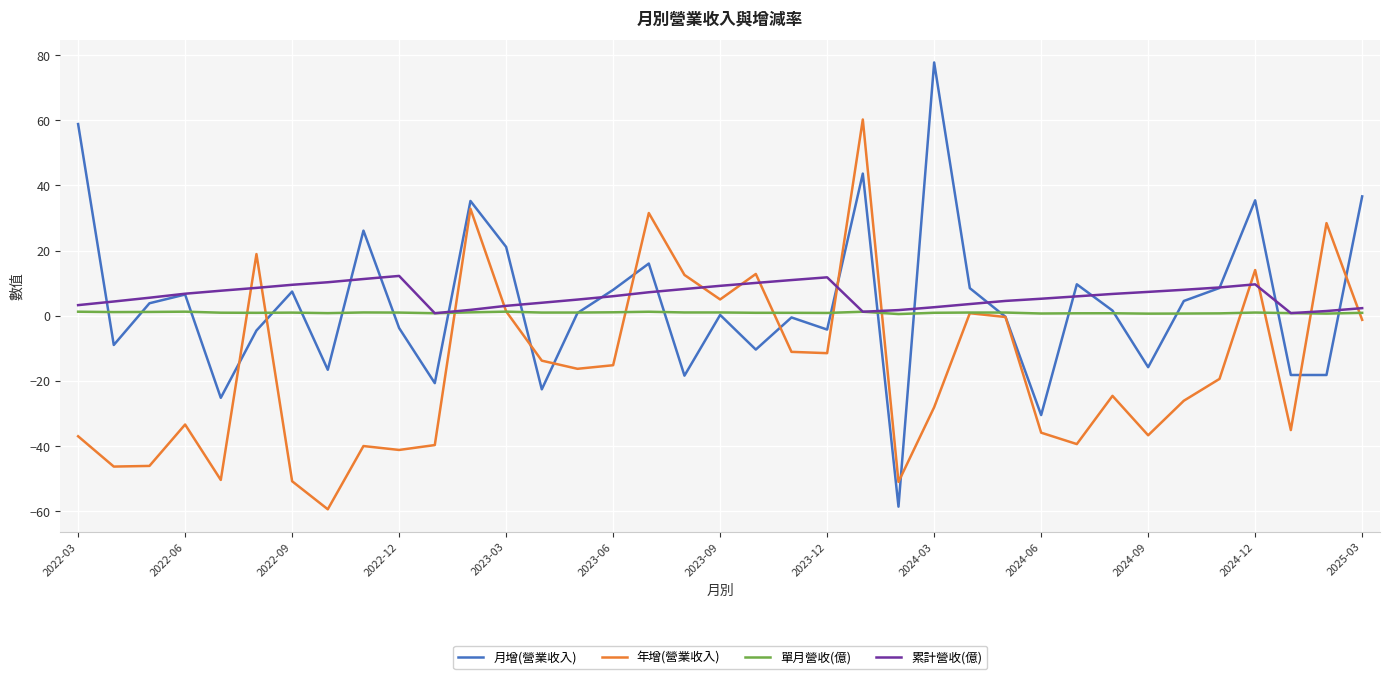

Which series has the largest range (max minus min)?

月增(營業收入)